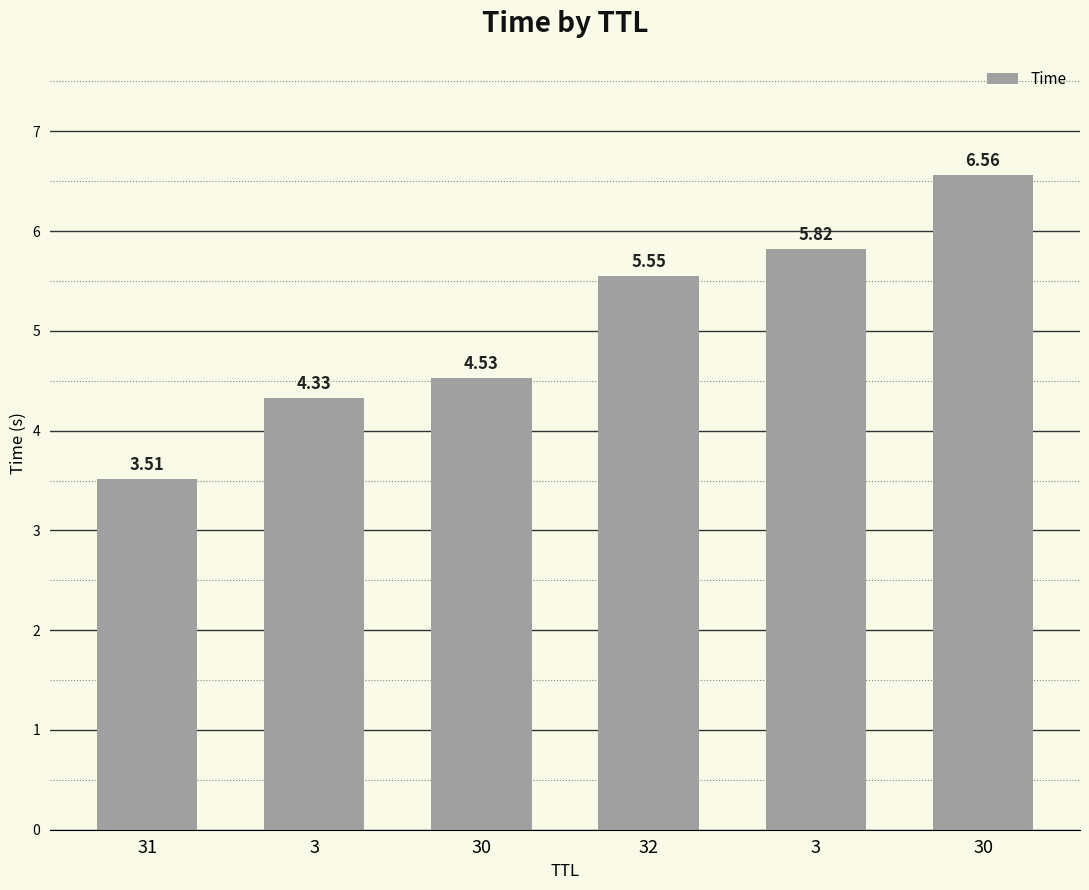

How many data points are less than 5?

3